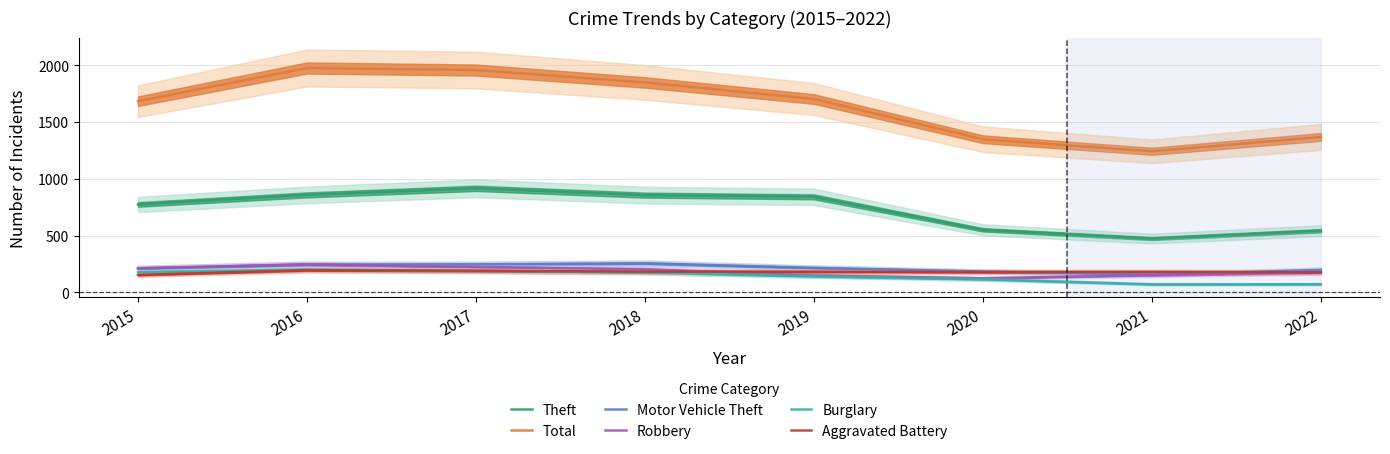

Reading left to right, list all the values displayed in this chart.

Theft: 774	858	916	856	841	551	474	543
Total: 1683	1975	1957	1848	1702	1348	1242	1368
Motor Vehicle Theft: 211	245	247	256	216	184	156	198
Robbery: 212	247	224	204	150	124	153	173
Burglary: 178	201	189	176	143	116	71	72
Aggravated Battery: 154	196	191	183	182	180	181	177